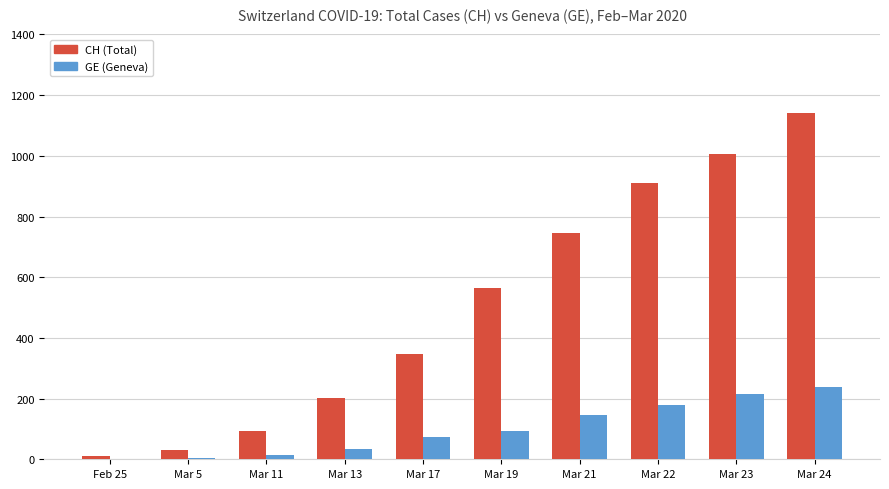

What is the total value across all series at Mar 24?

1380